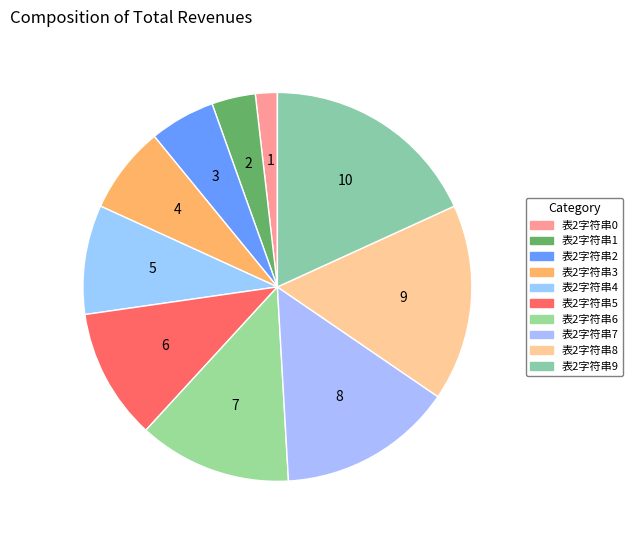

To the nearest percent, what percentage of the pie is 表2字符串6?

13%